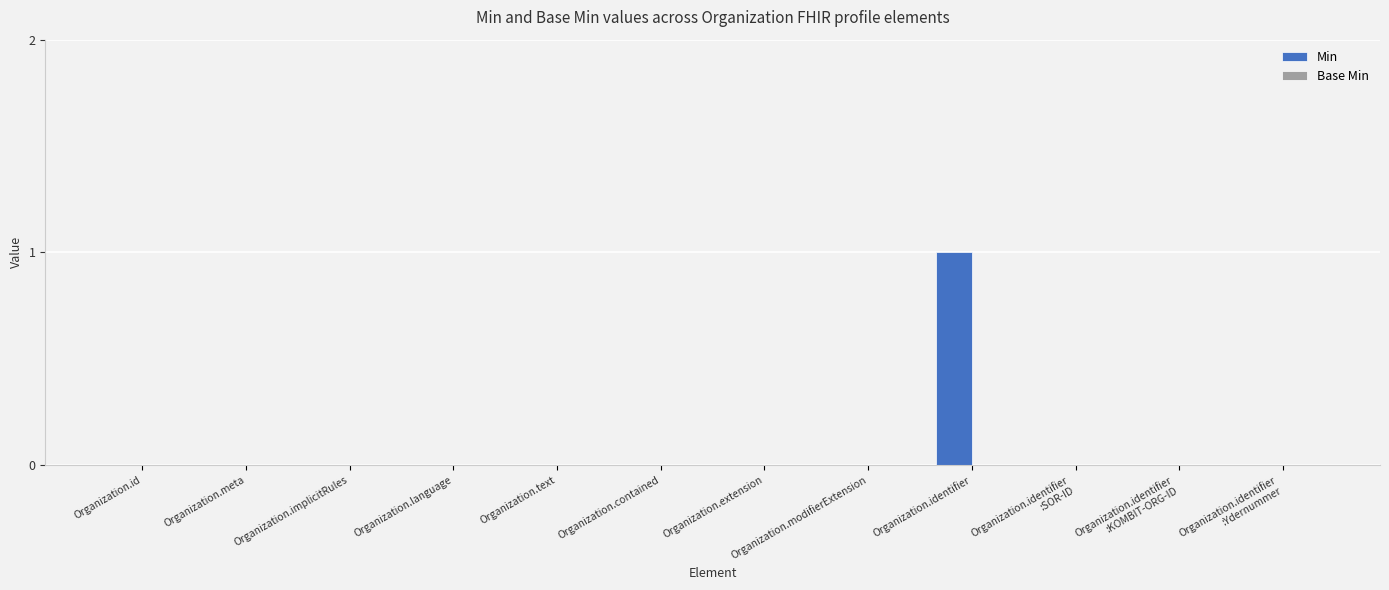

Which category has the highest value across all series?

Organization.identifier